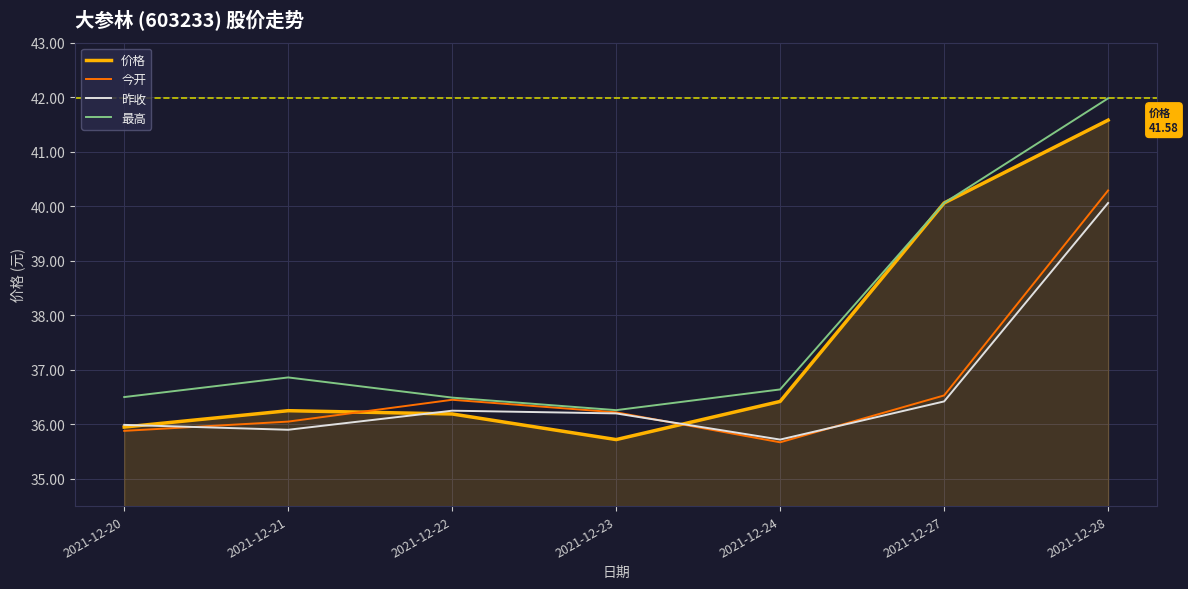

What is the difference between the highest and lowest values at 2021-12-28?

1.9